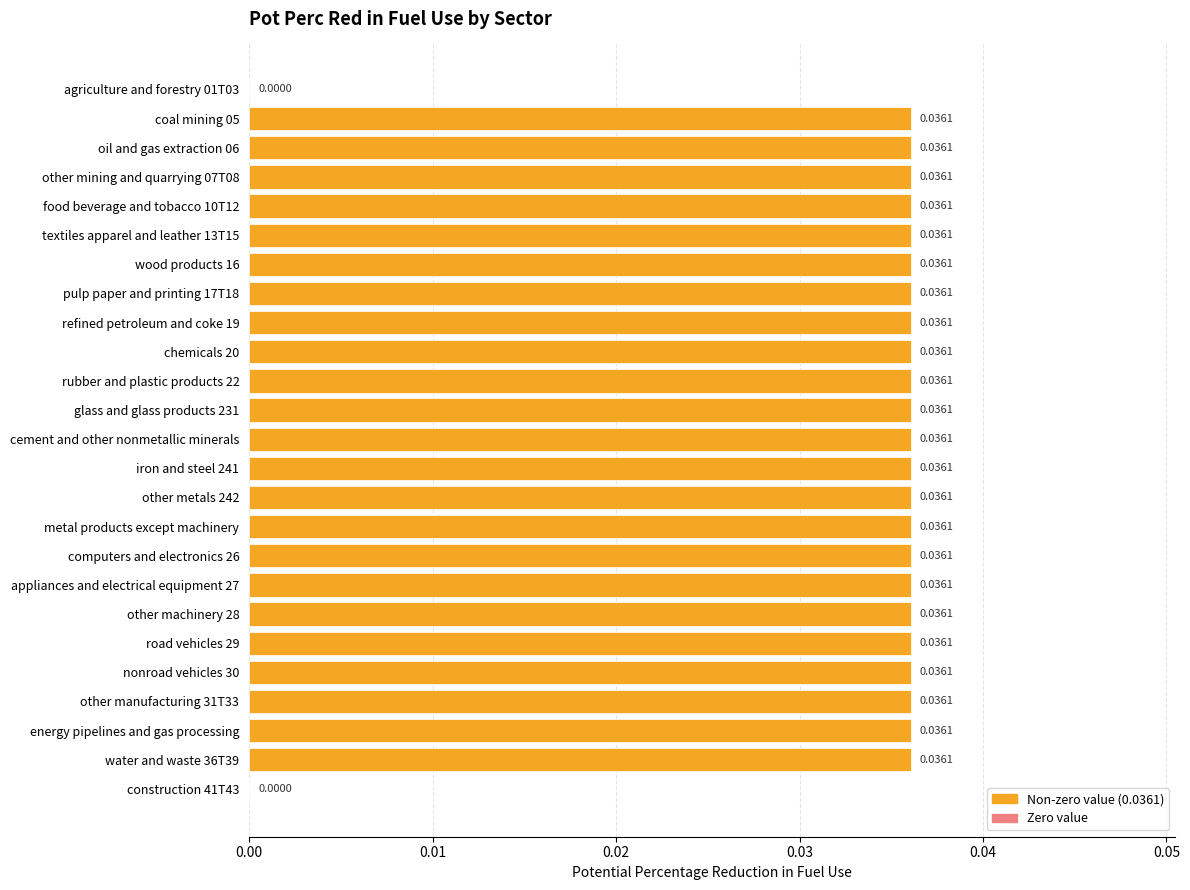

Between construction 41T43 and pulp paper and printing 17T18, which is larger?

pulp paper and printing 17T18